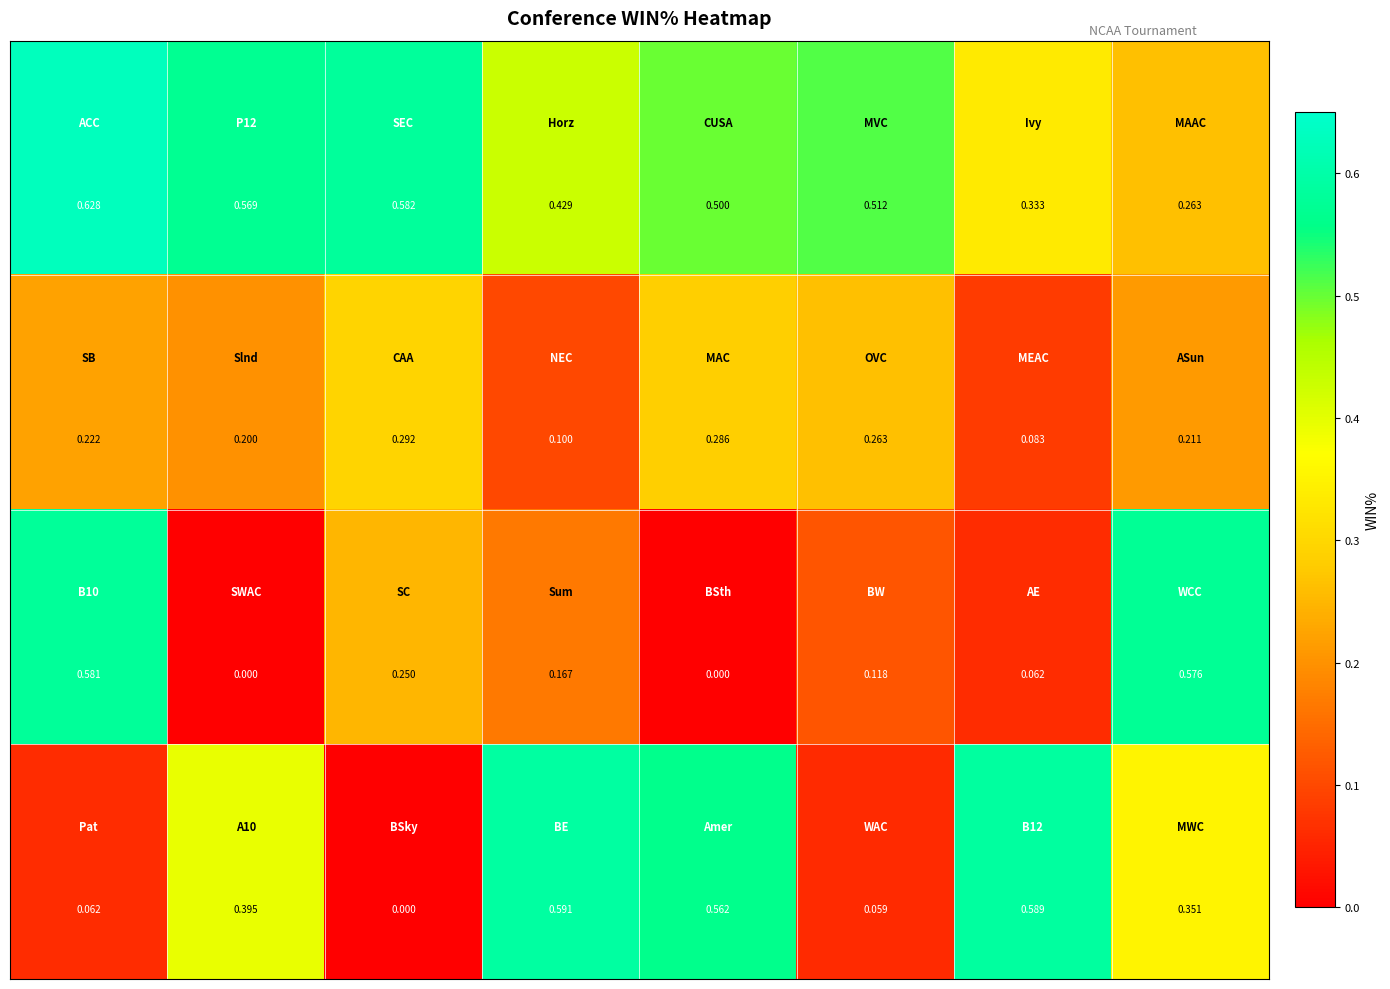

Count the number of data series in this chart.

4